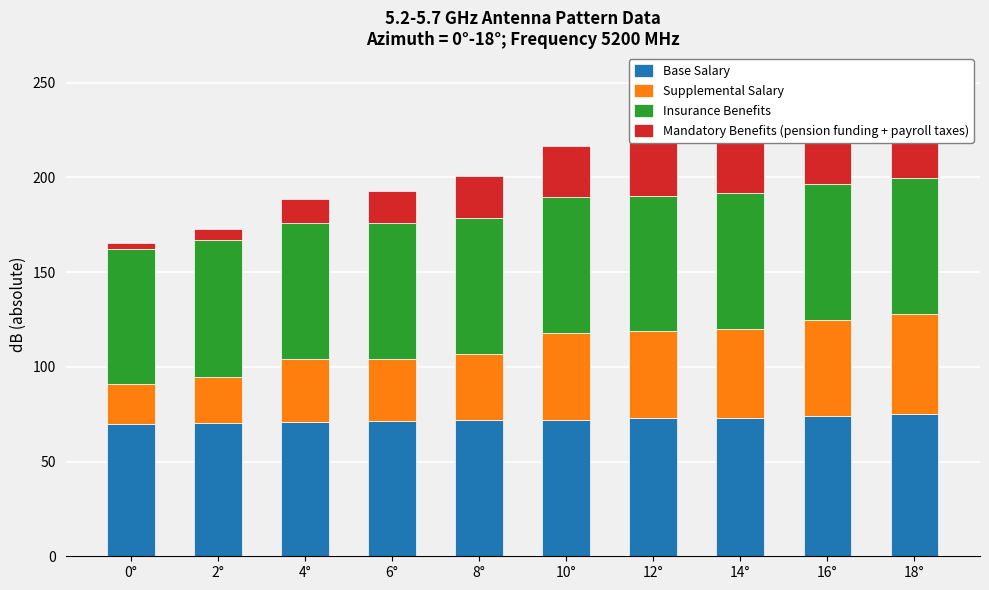

Is the value of Insurance Benefits at 10° greater than the value of Mandatory Benefits (pension funding + payroll taxes) at 10°?

Yes